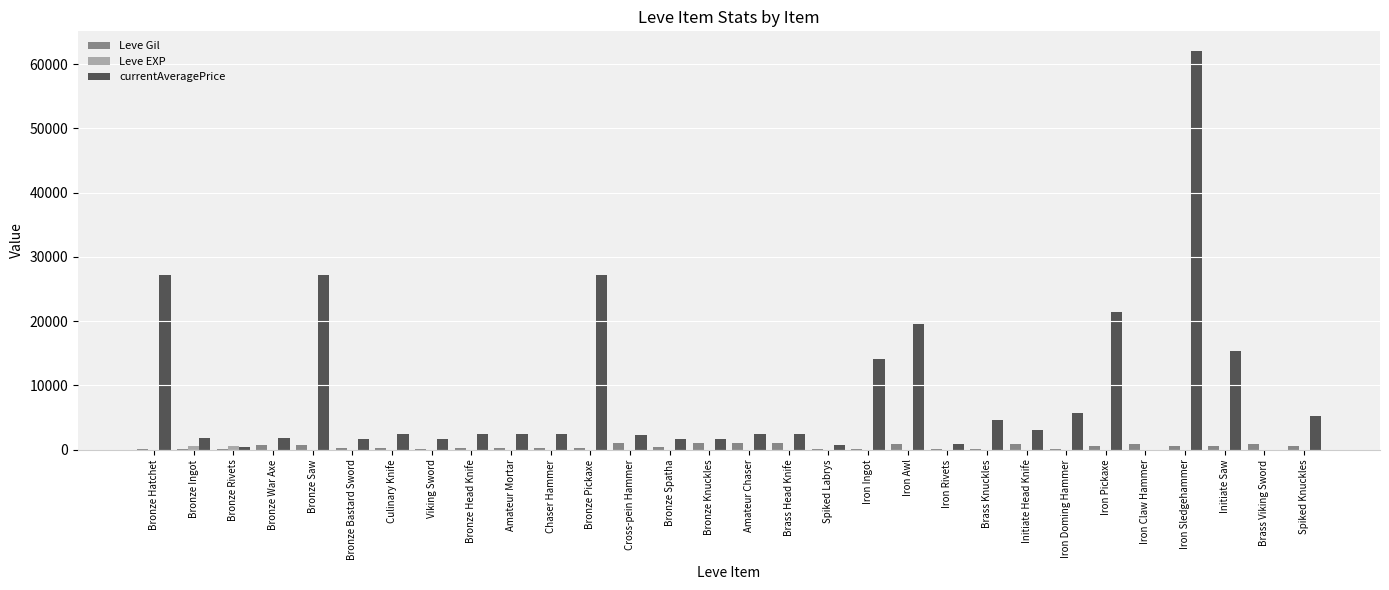

At which category does the chart reach its peak across all series?

Iron Sledgehammer